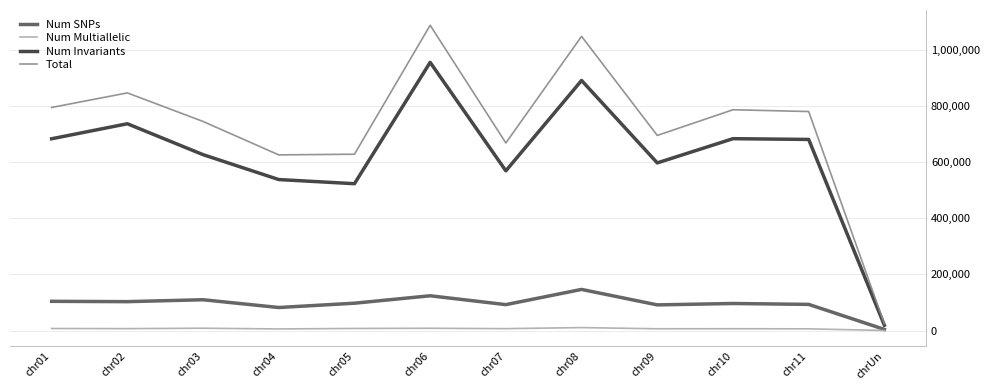

What is the spread (max minus min) of values at chr10?

780227